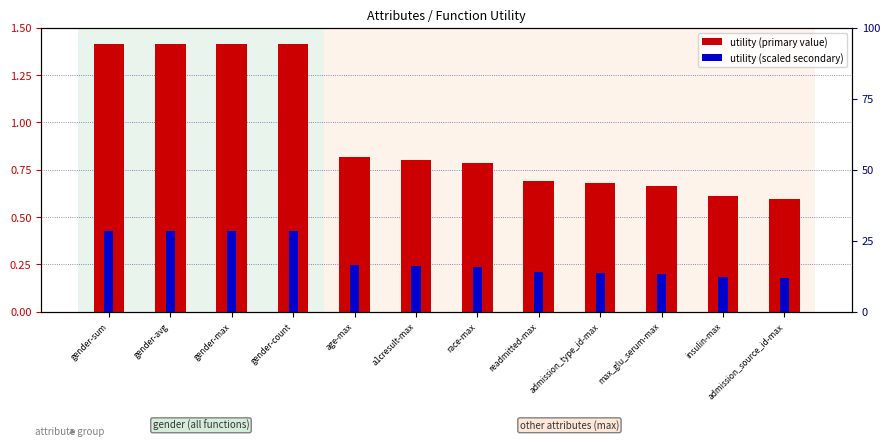

Which label corresponds to the smallest value in the chart?

admission_source_id-max